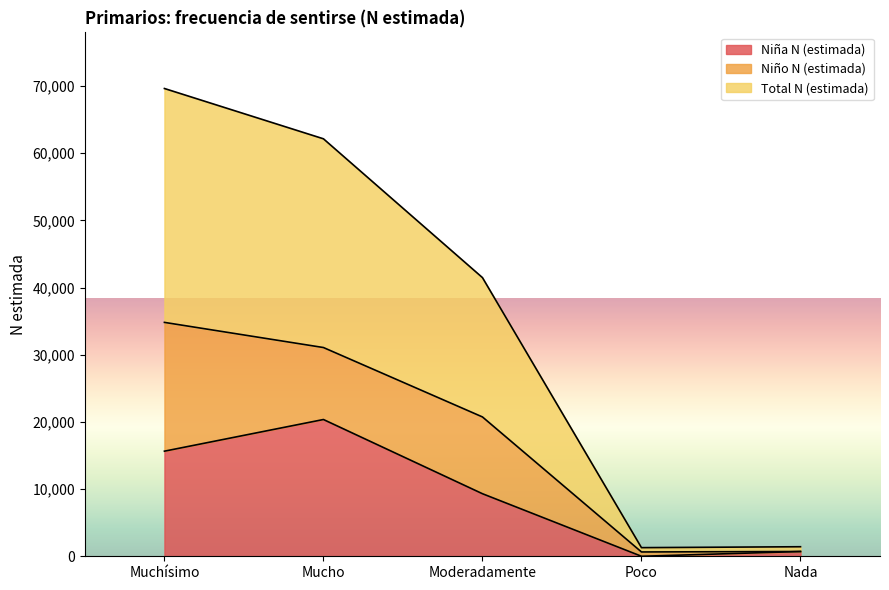

What is the sum of the Total N (estimada) values at Muchísimo and Poco?

70900